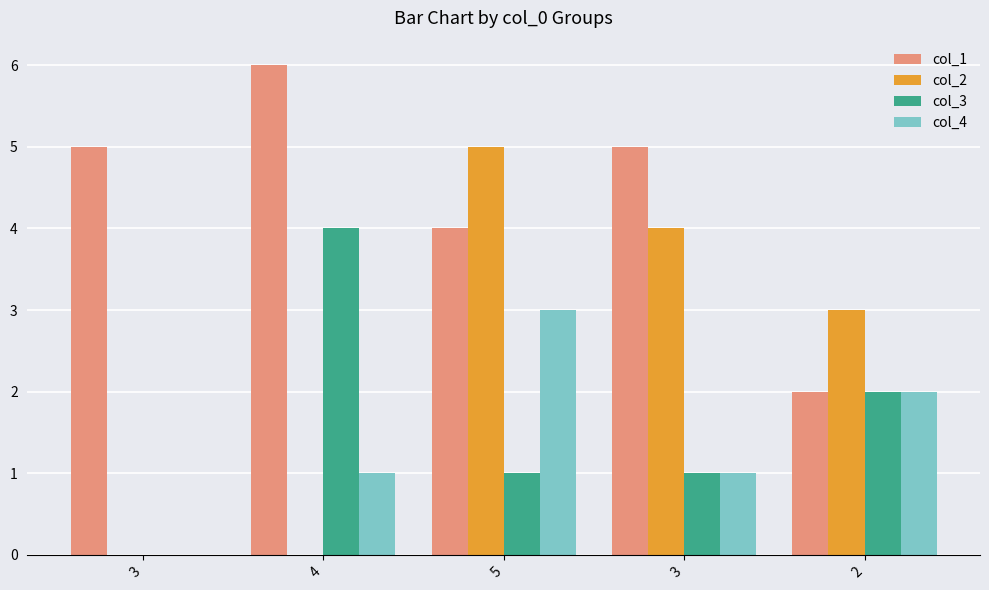

What is the sum of all col_3 values?

8